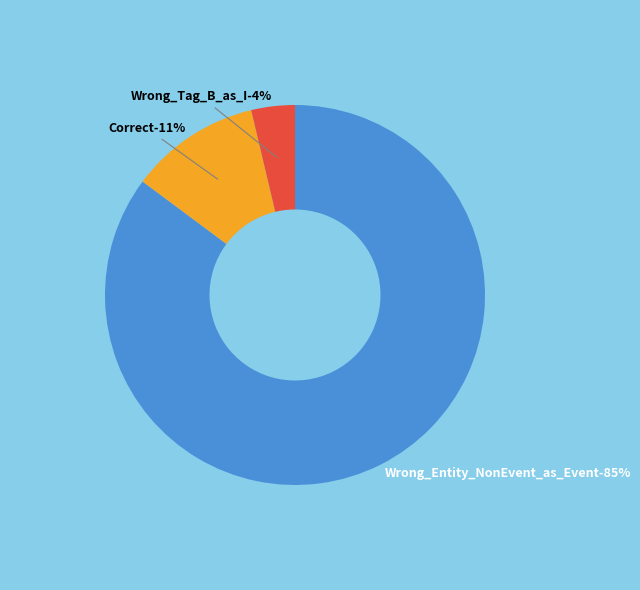

Is Correct the majority of the pie?

No